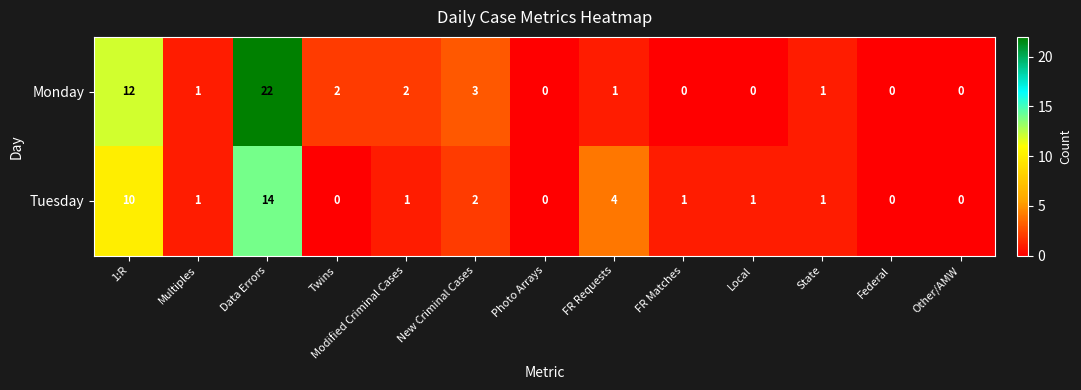

The Monday series shows 0 at Modified Criminal Cases. True or false?

False